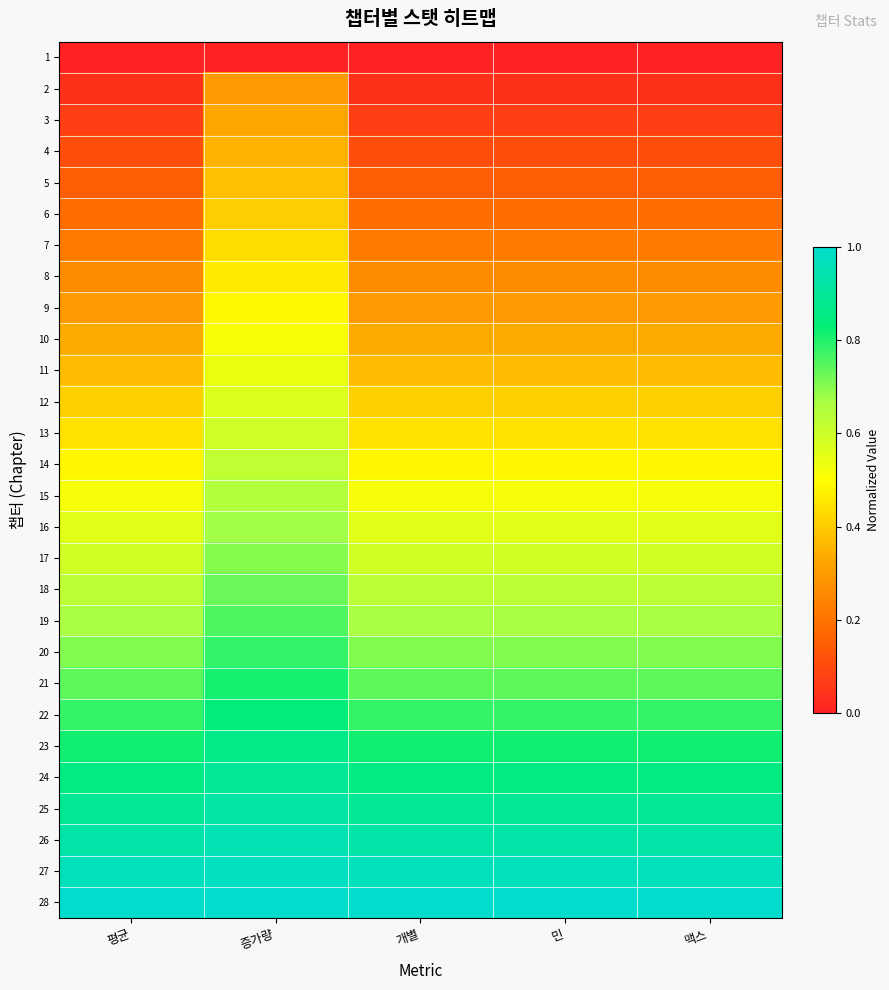

At which category is the sum across all series the highest?

증가량